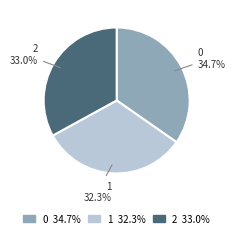

How many slices are in this pie chart?

3